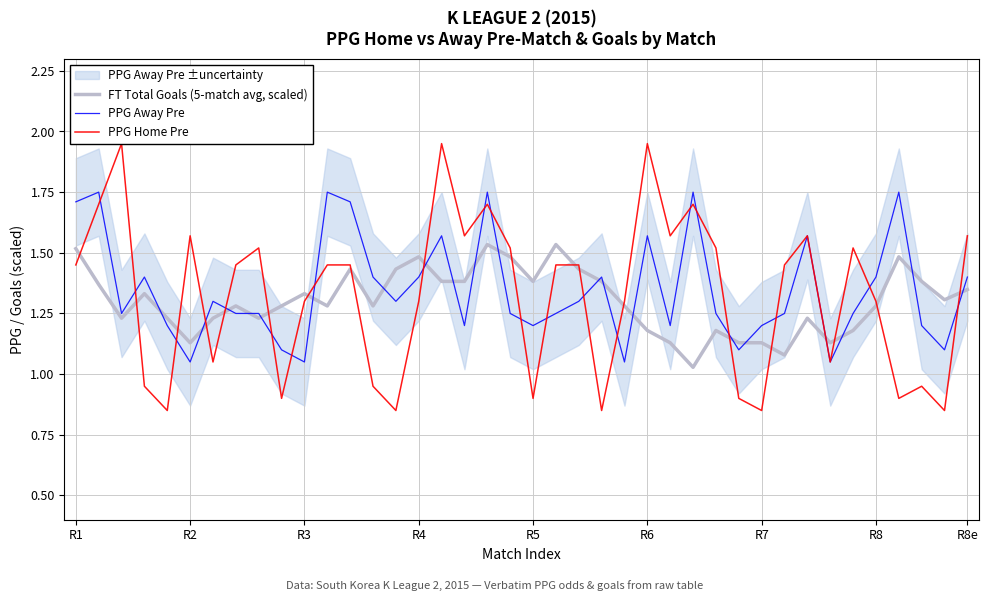

List the series in order of their peak value, lowest first.

FT Total Goals (5-match avg, scaled), PPG Away Pre, PPG Home Pre